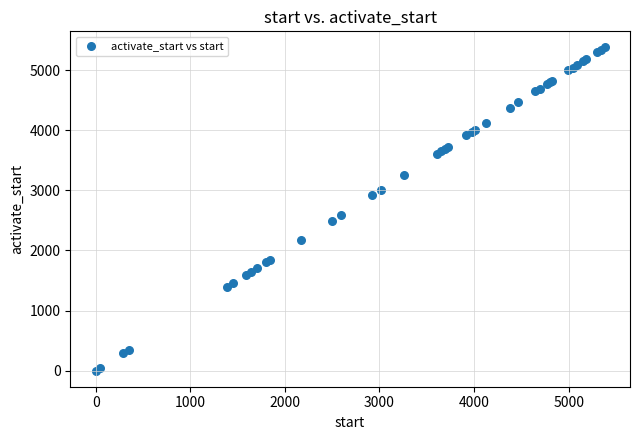

What Y value in the scatter plot is closest to 2690?

2595